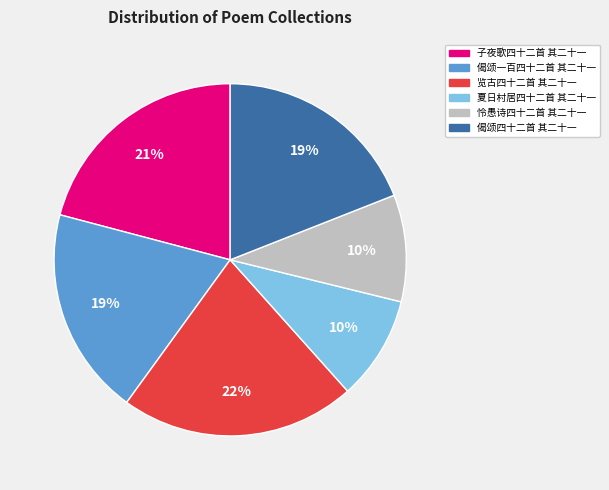

To the nearest percent, what percentage of the pie is 夏日村居四十二首 其二十一?

10%